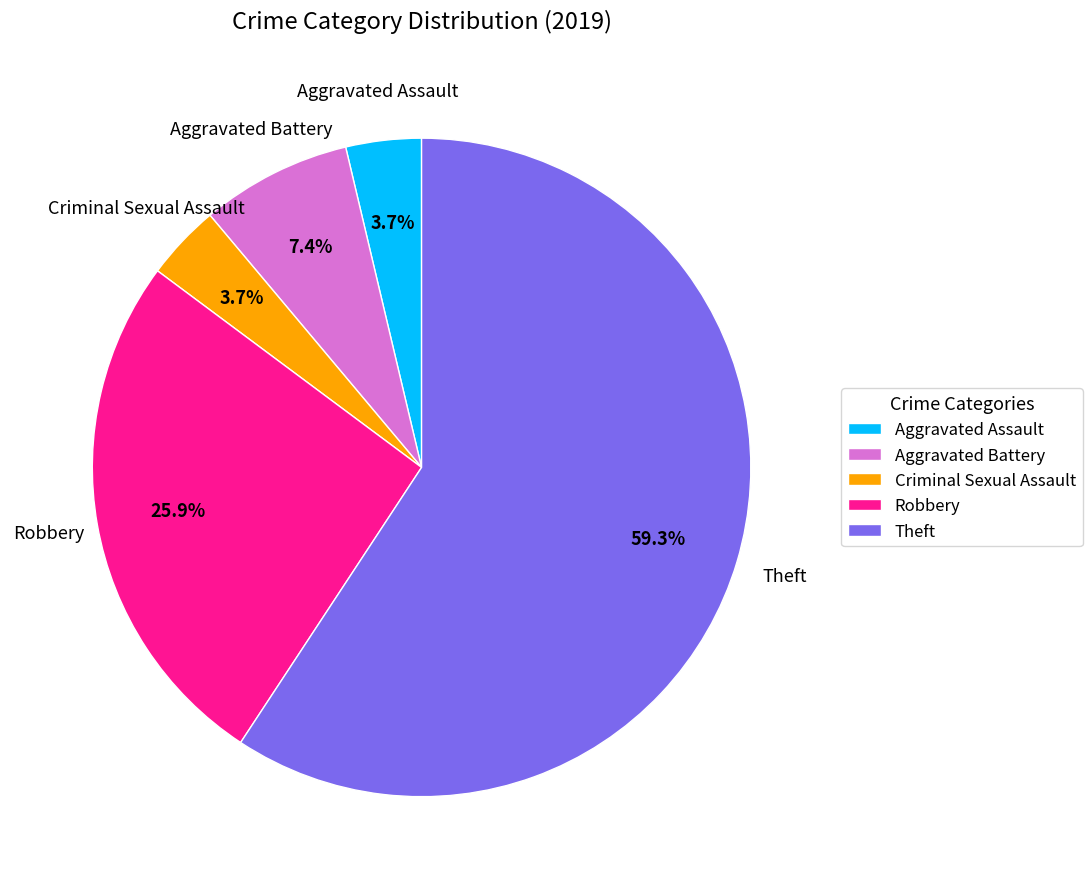

Which slice is the largest?

Theft